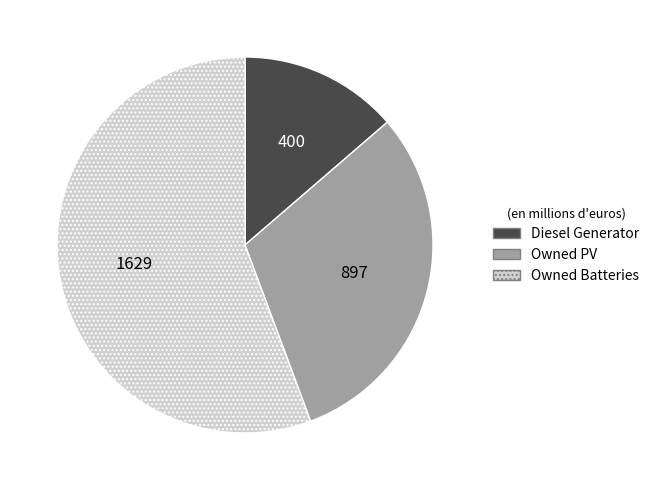

Is the sum of Owned Batteries and Diesel Generator greater than half?

Yes